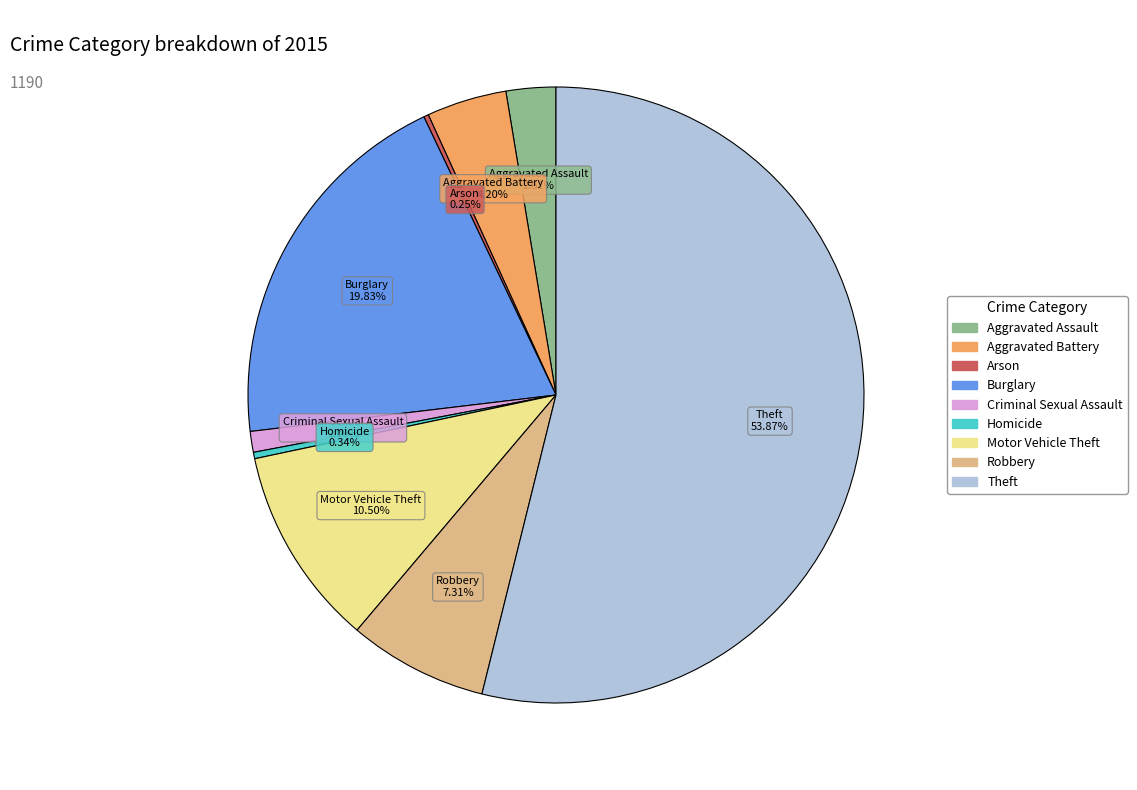

True or false: Criminal Sexual Assault accounts for 1% of the total.

True